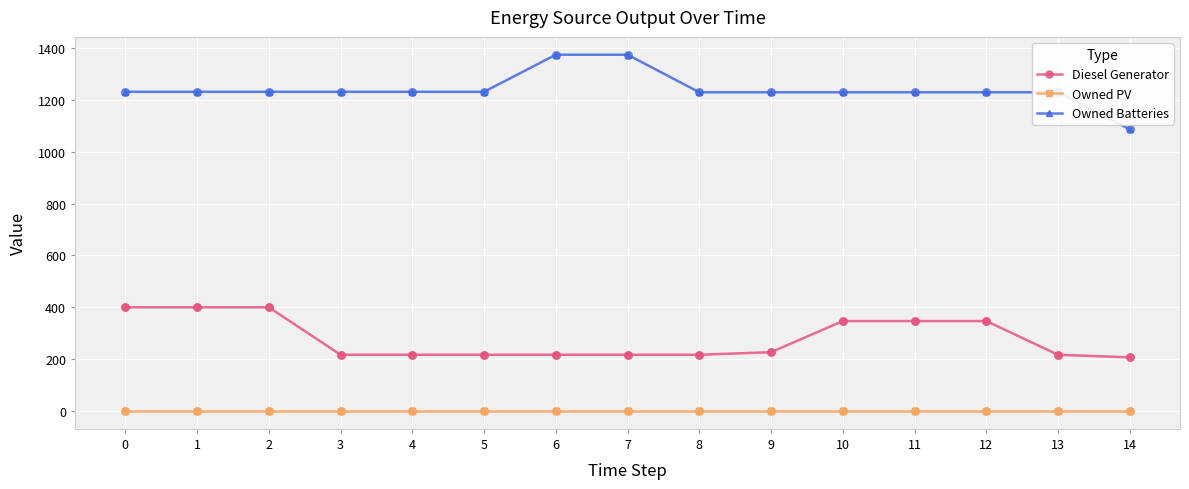

Is the value of Diesel Generator at 9 greater than the value of Owned PV at 9?

Yes